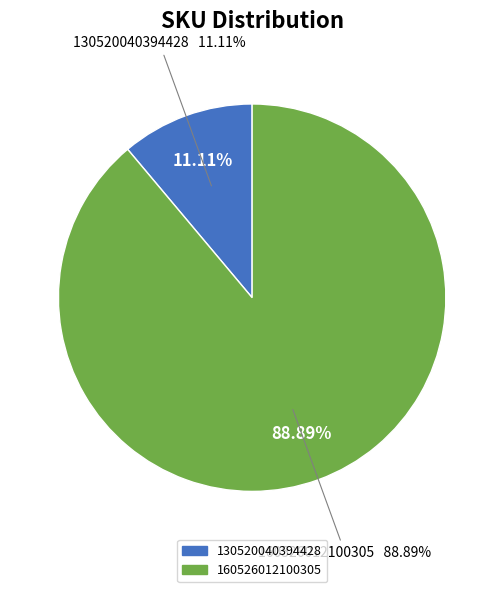

What is the majority slice?

160526012100305